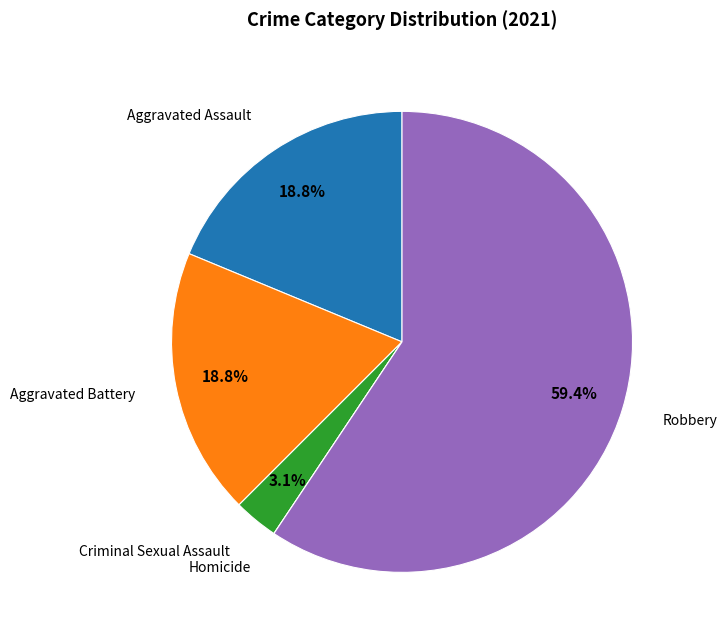

Is there any slice that represents more than half of the pie?

Yes